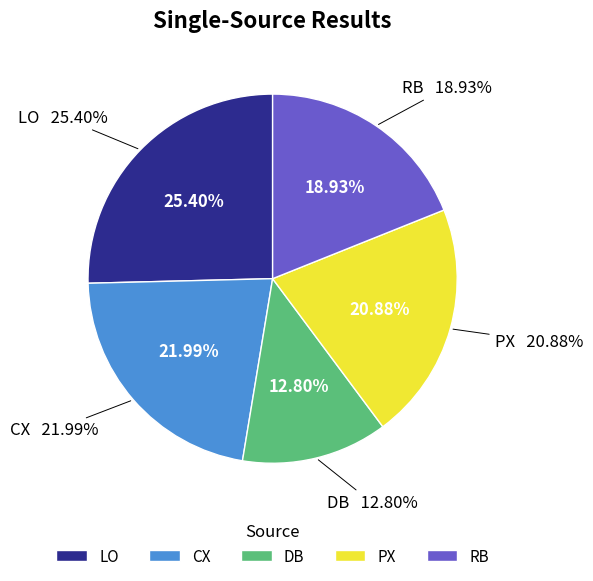

To the nearest percent, what is the difference between the largest and smallest slice percentages?

13%